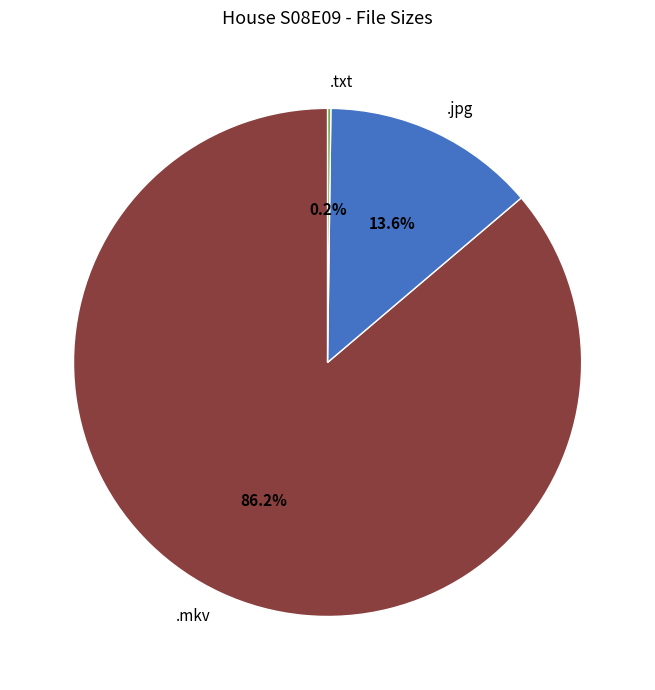

To the nearest percent, what is the average slice percentage?

33%